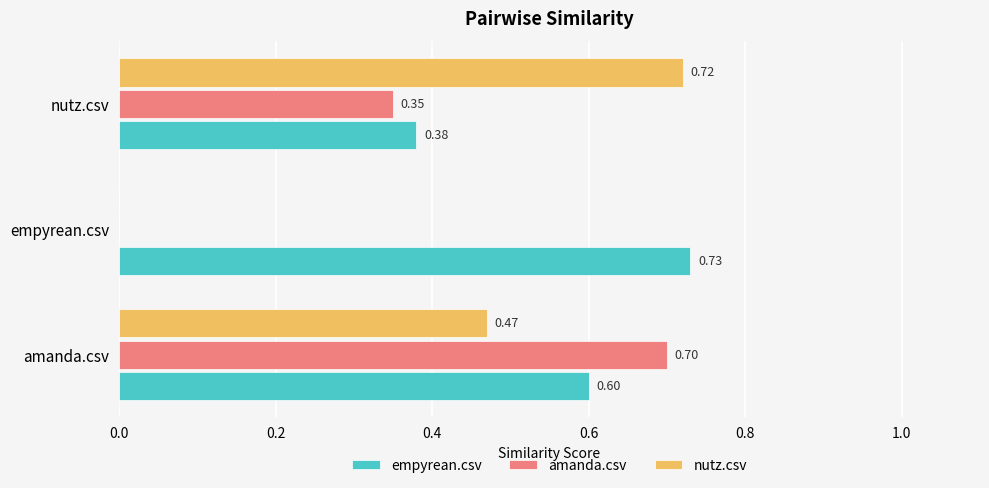

Between empyrean.csv and nutz.csv, which series saw the biggest shift?

nutz.csv